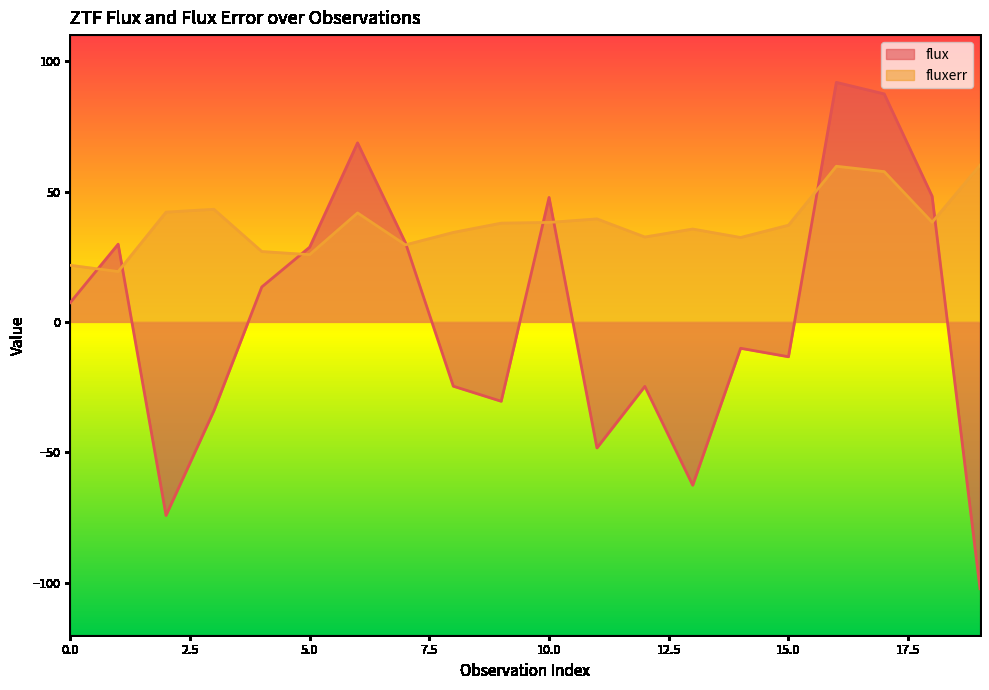

What is the difference between the maximum and second lowest values in the fluxerr series?

38.4